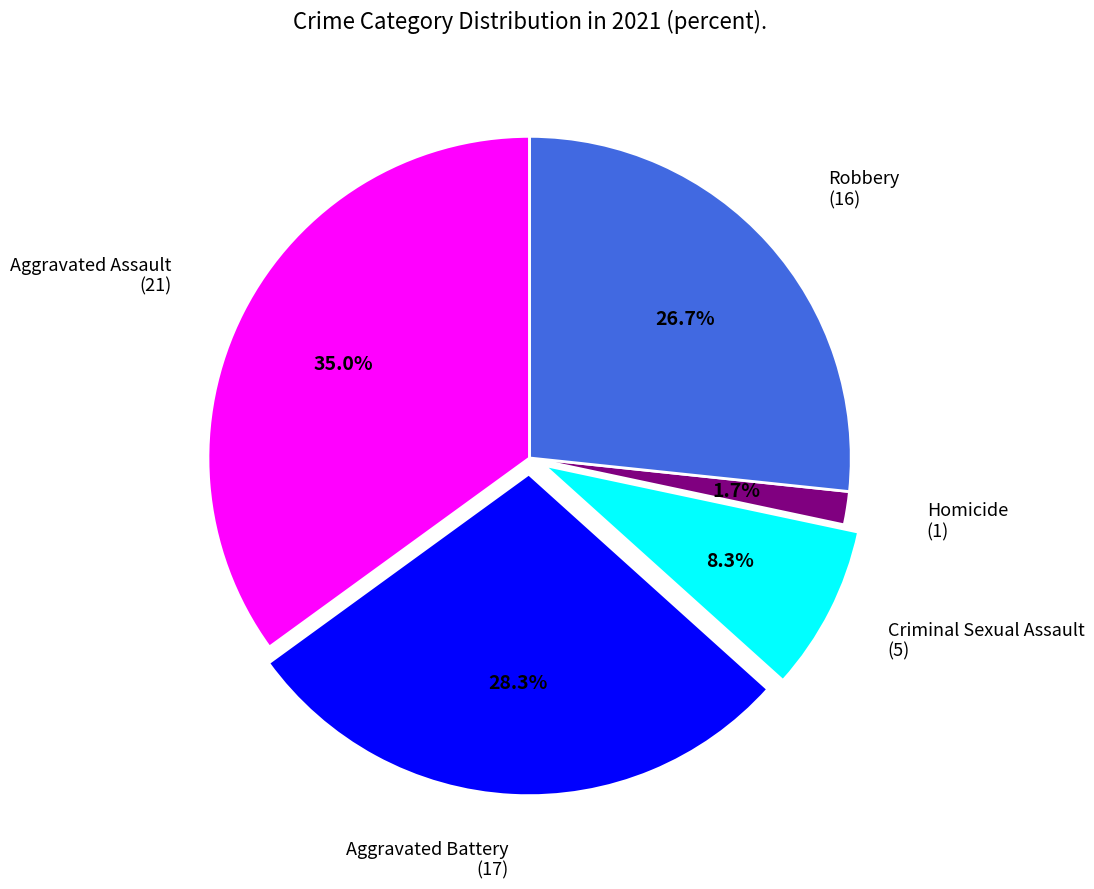

Is there any slice that represents more than half of the pie?

No